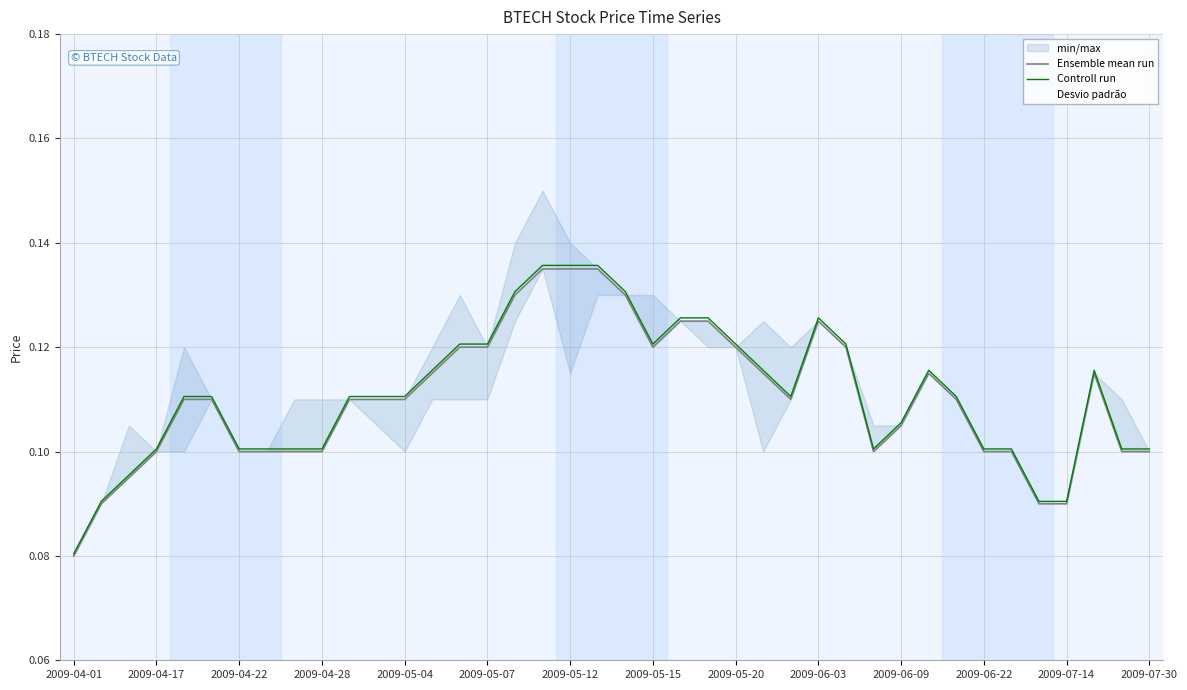

What position from the left is 20?

21